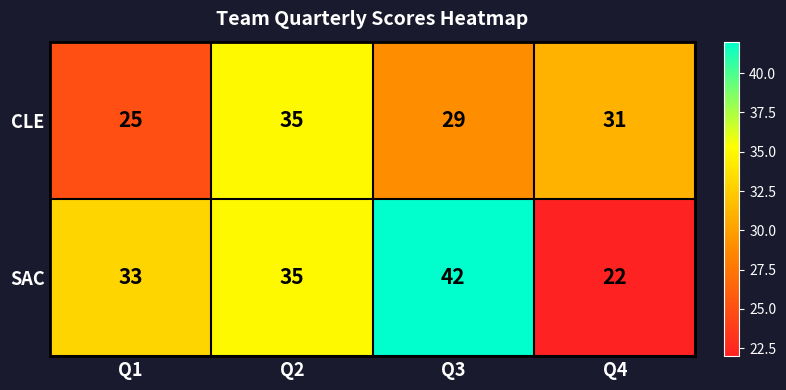

Count the number of data series in this chart.

2